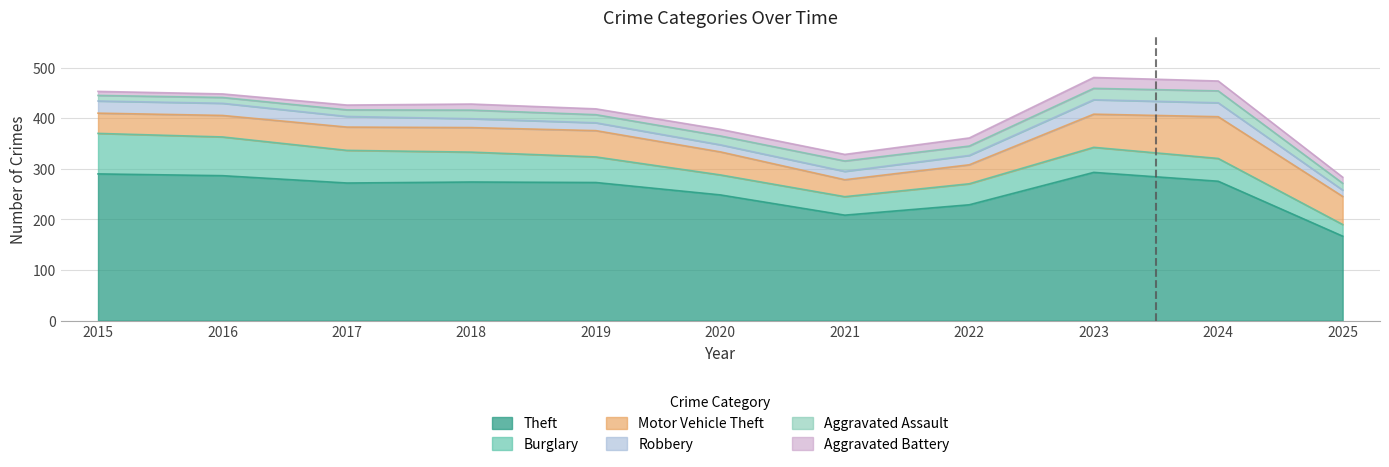

What is the difference between the maximum and minimum values in the Theft series?

126.0